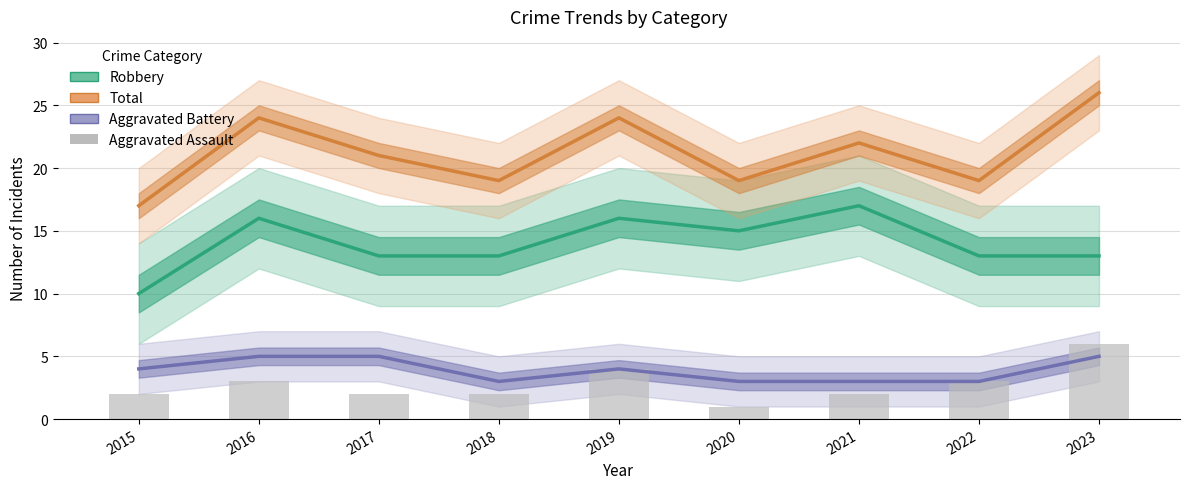

The Aggravated Battery series shows 1 at 2020. True or false?

False